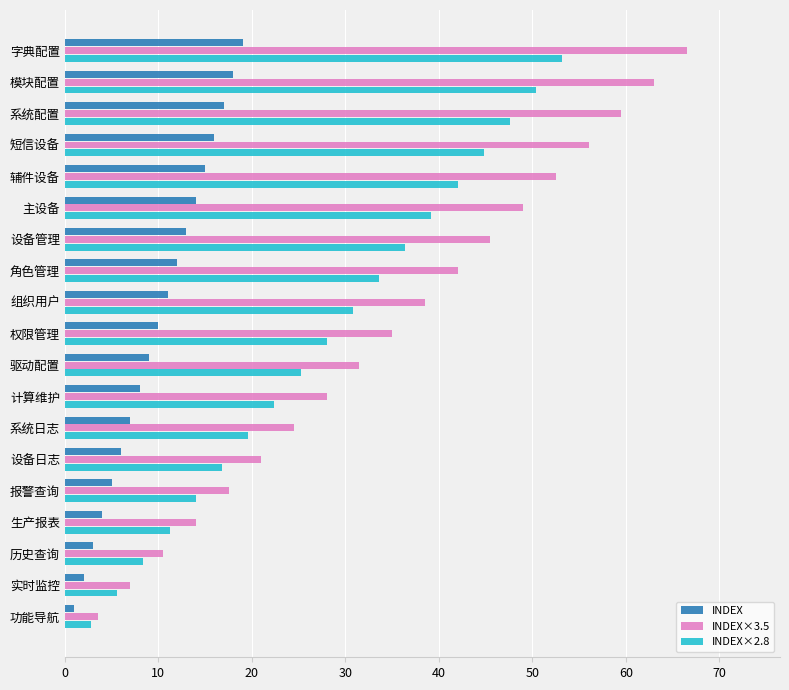

Count the number of categories in the chart.

19